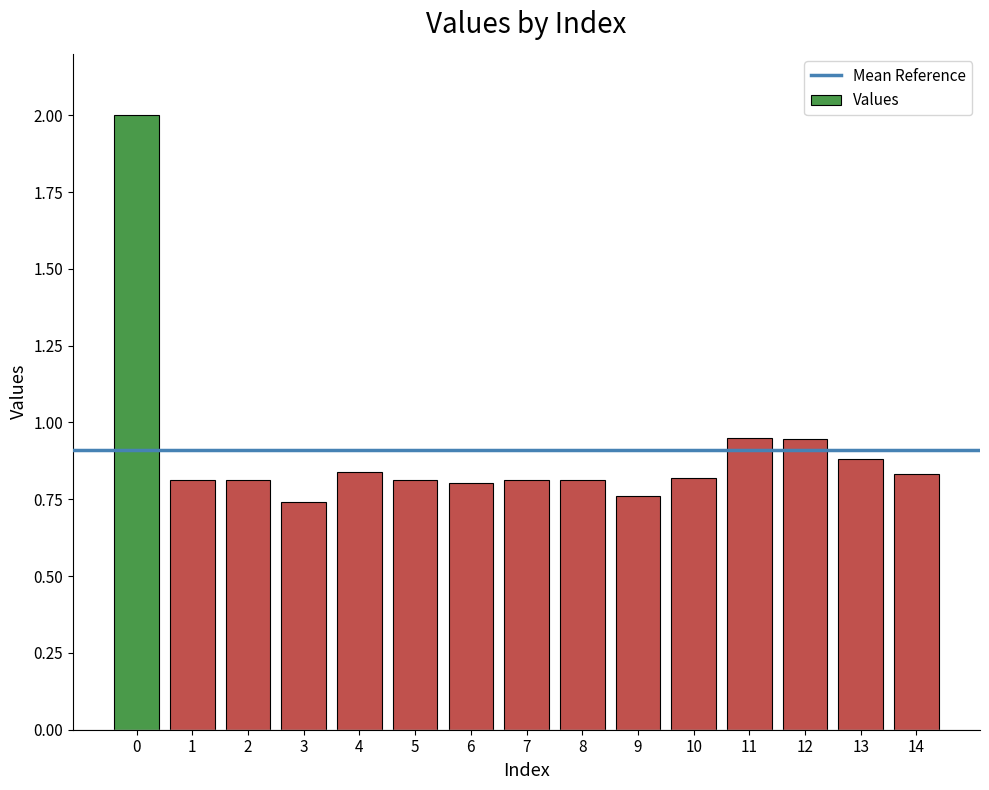

What is the difference between the second highest and minimum values?

0.2